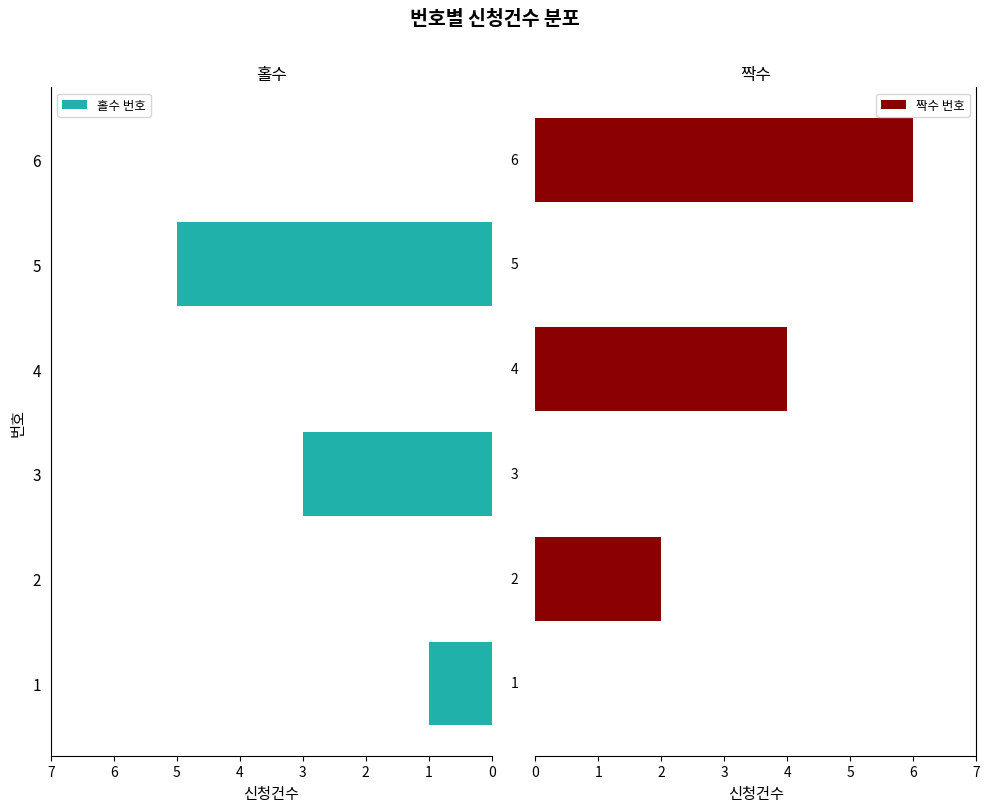

What is the difference between the maximum and second lowest values in the 짝수 번호 series?

6